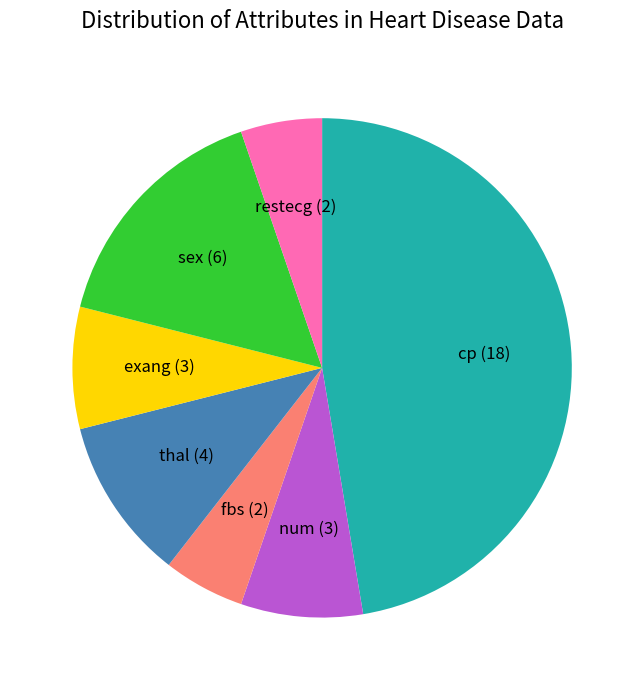

How many segments does this pie chart have?

7